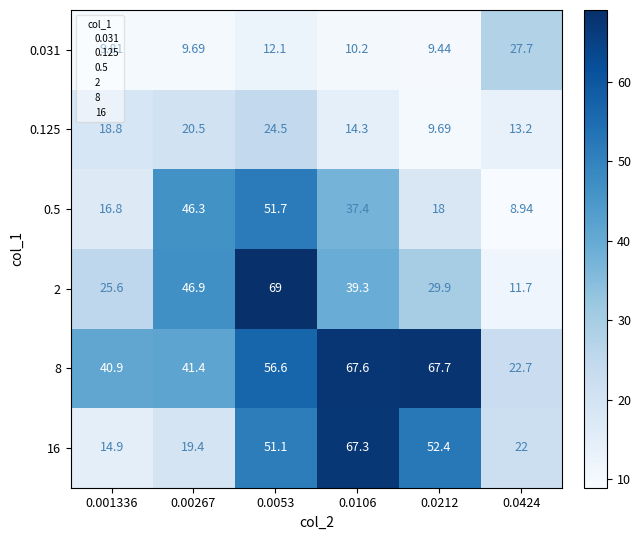

Reading left to right, transcribe all the data shown in this chart.

0.031: 0.001336=9.8	0.00267=9.7	0.0053=12.1	0.0106=10.2	0.0212=9.4	0.0424=27.7
0.125: 0.001336=18.8	0.00267=20.5	0.0053=24.5	0.0106=14.3	0.0212=9.7	0.0424=13.2
0.5: 0.001336=16.8	0.00267=46.3	0.0053=51.7	0.0106=37.4	0.0212=18.0	0.0424=8.9
2: 0.001336=25.6	0.00267=46.9	0.0053=69.0	0.0106=39.3	0.0212=29.9	0.0424=11.7
8: 0.001336=40.9	0.00267=41.4	0.0053=56.6	0.0106=67.6	0.0212=67.7	0.0424=22.7
16: 0.001336=14.9	0.00267=19.4	0.0053=51.1	0.0106=67.3	0.0212=52.4	0.0424=22.0